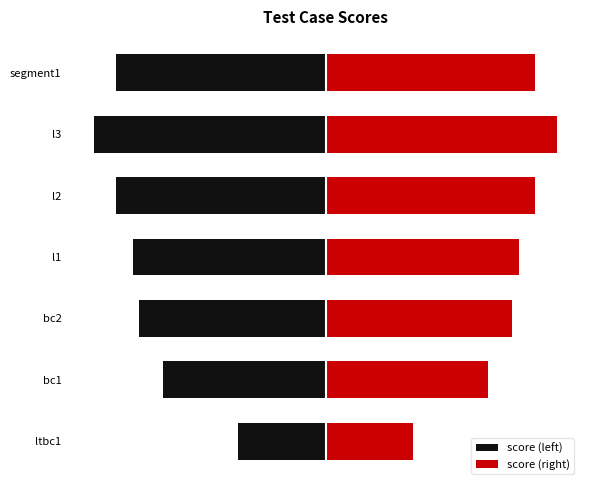

How many score (right) values are between 563 and 725?

5